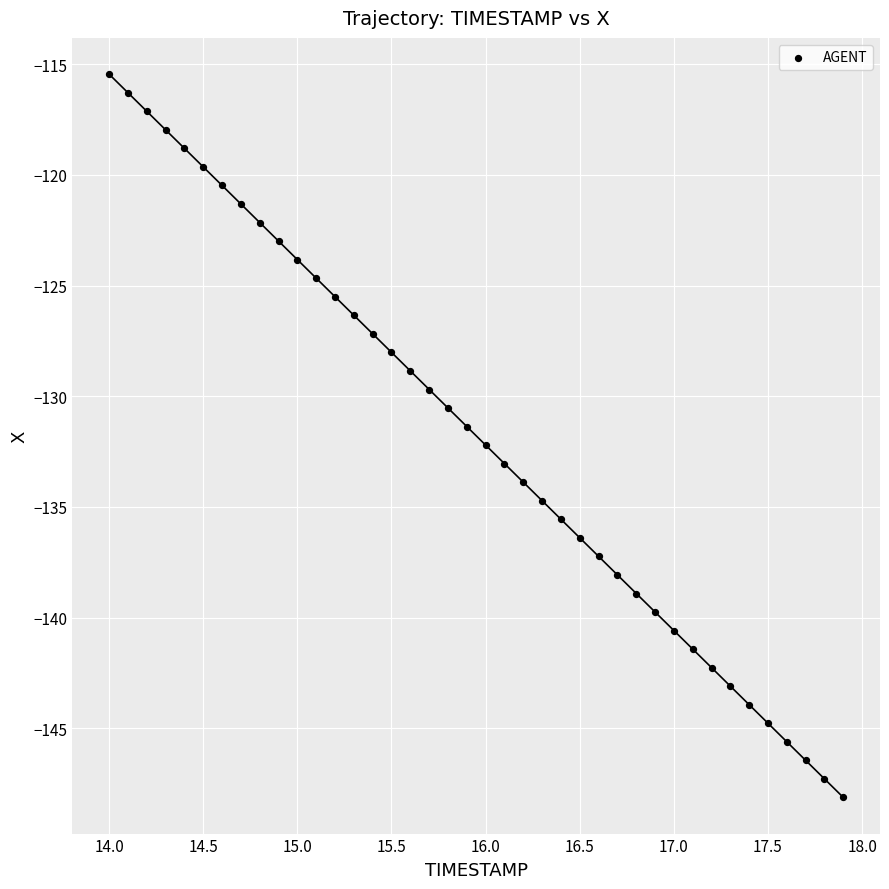

What is the range of Y values (max minus min)?

32.7